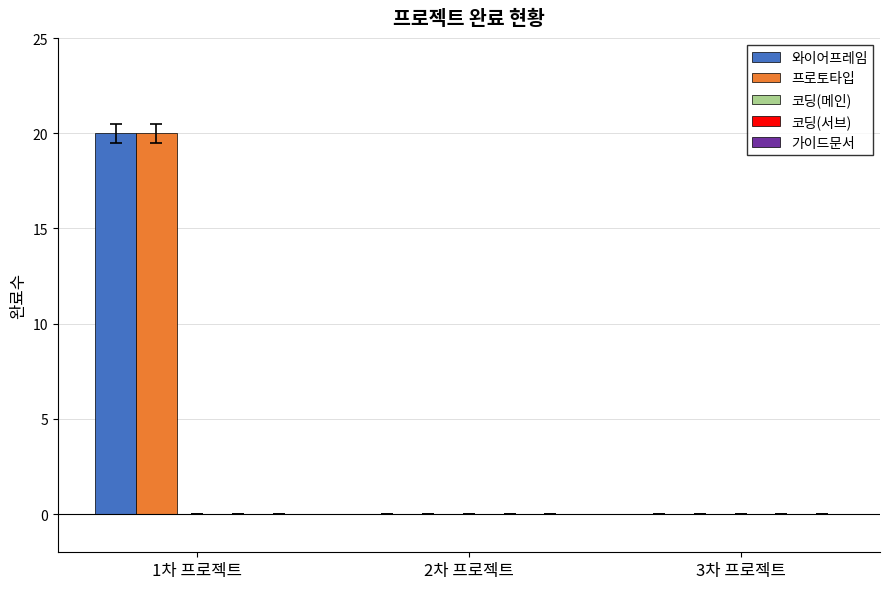

How many groups of bars are there?

3